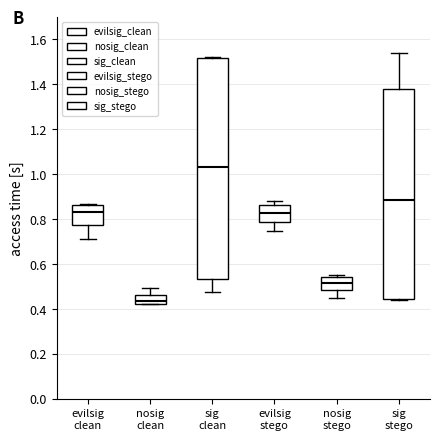

Which box has the highest median line?

sig clean